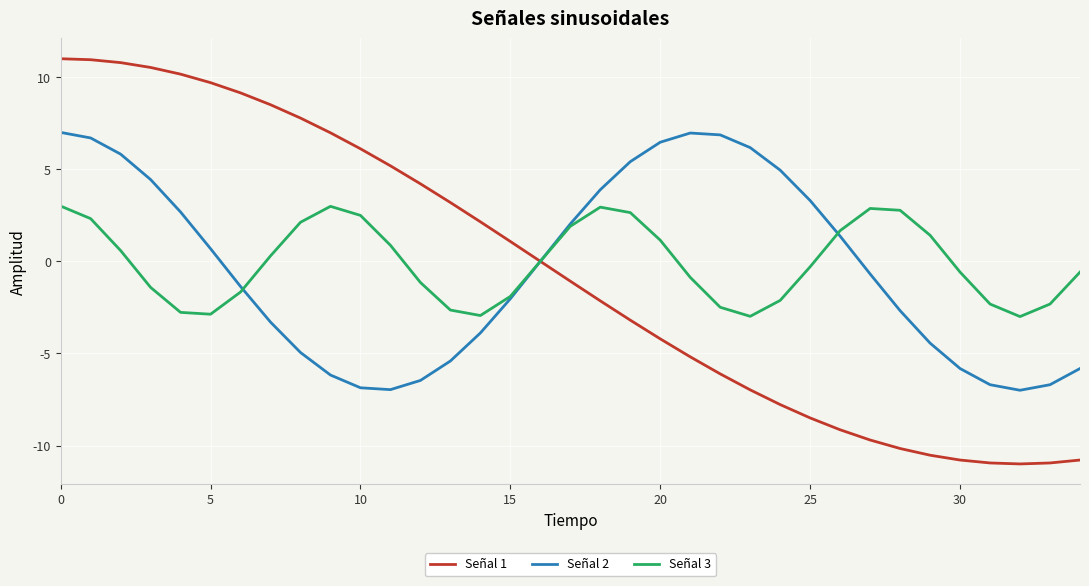

List the series in order of their peak value, highest first.

Señal 1, Señal 2, Señal 3